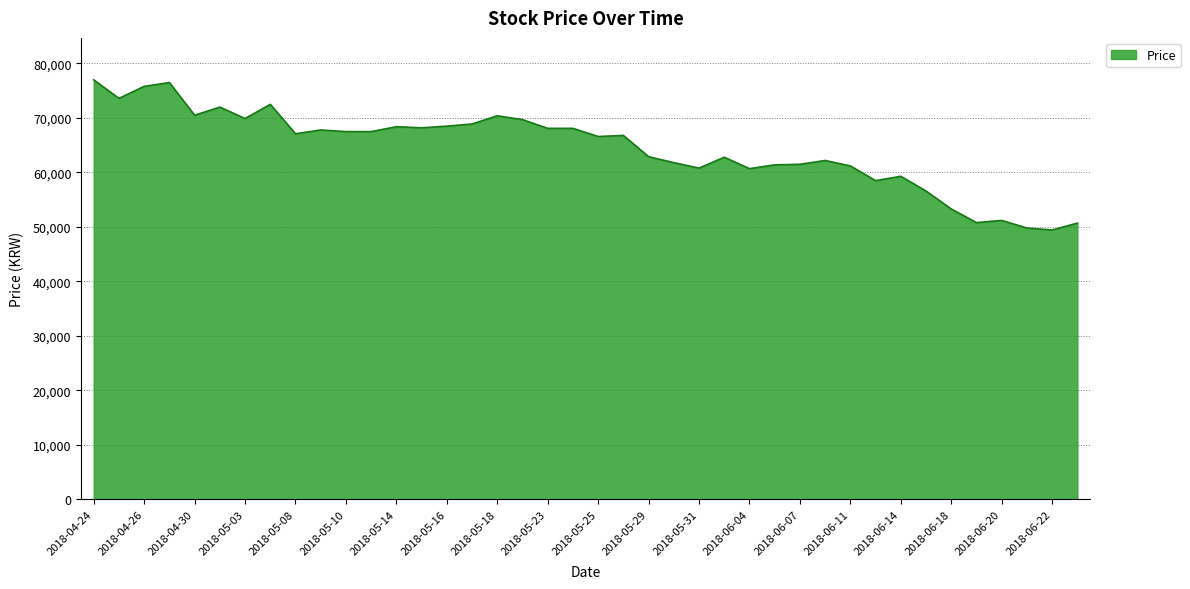

What is the maximum value shown in the chart?

77000